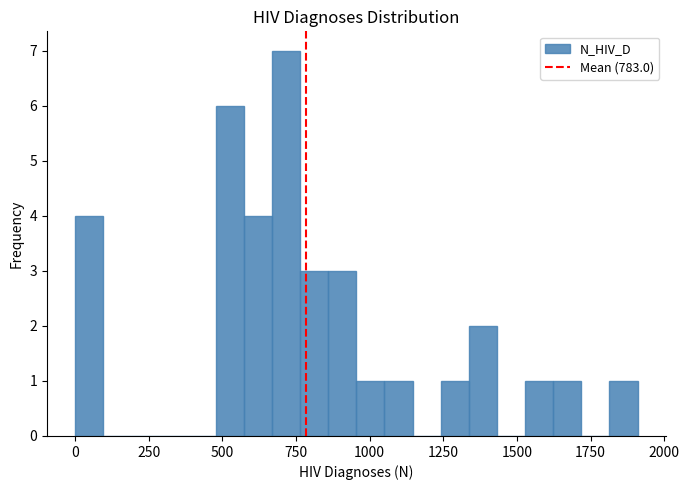

Around what value on the x-axis is the tallest bar? Give the approximate position of its centre, as read against the axis.

700